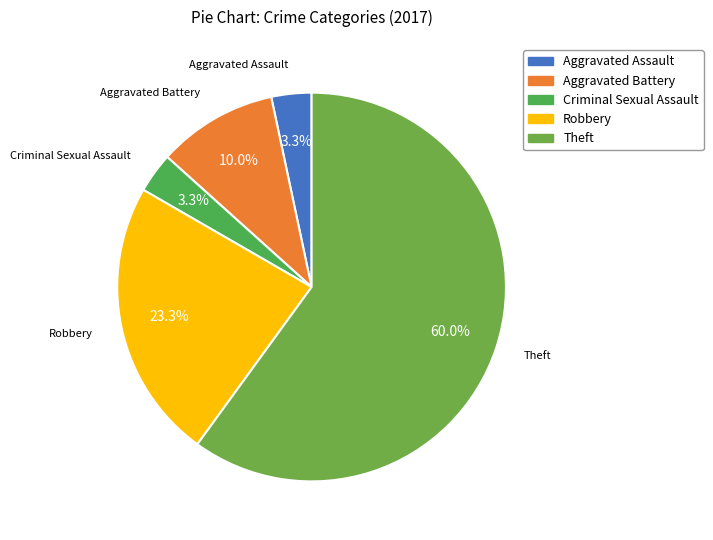

Is Theft the majority of the pie?

Yes